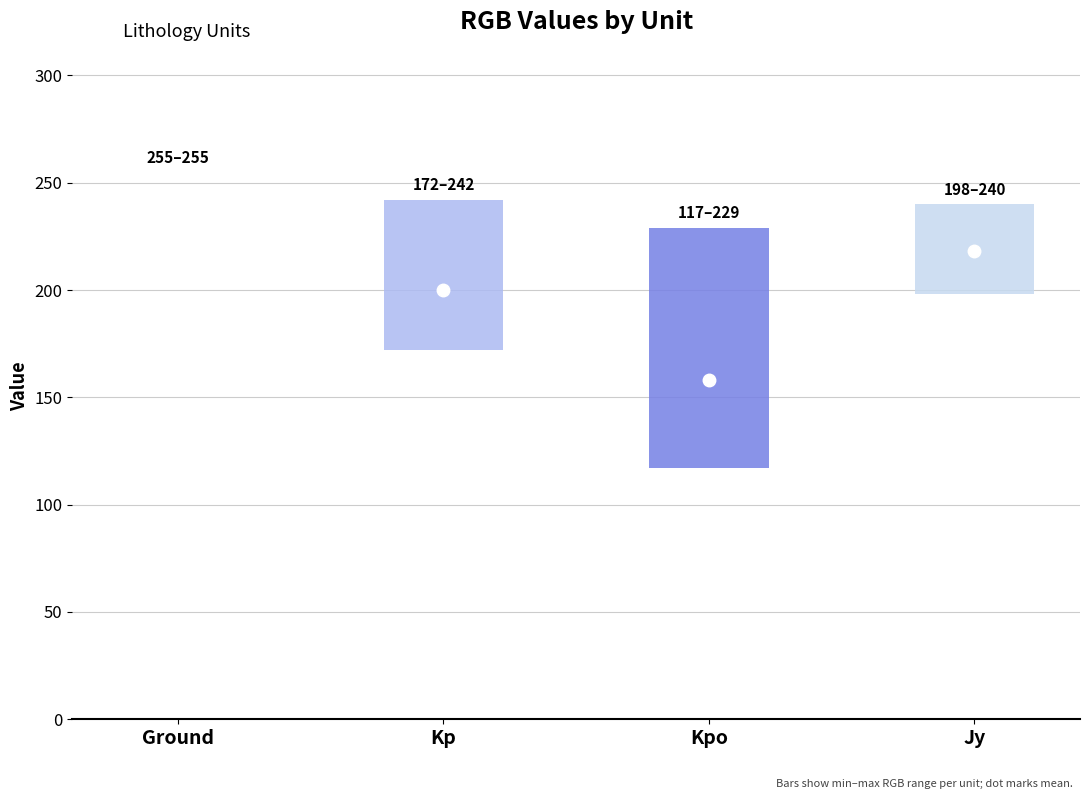

What is the value of the R bar at the 3rd from the left?

117